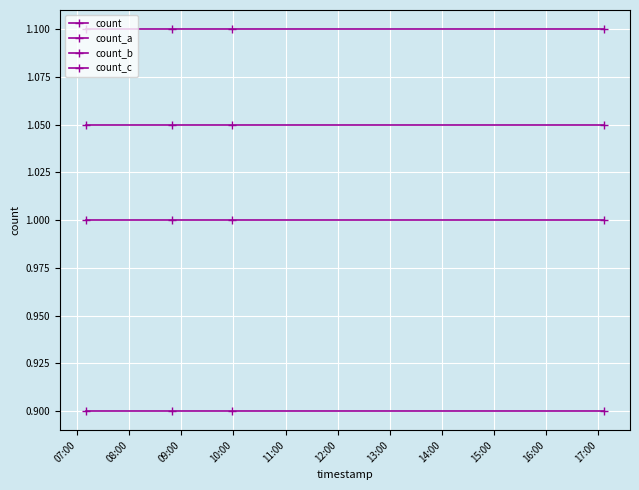

Which category has the highest value in the count series?

07:00